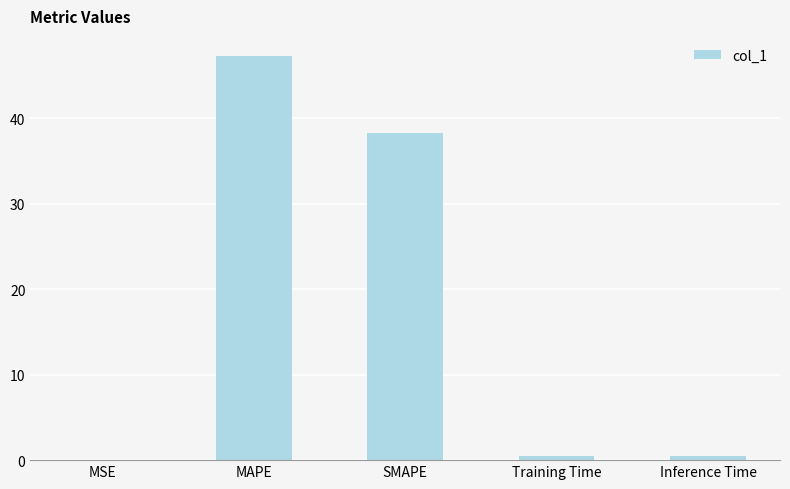

What is the change in value from SMAPE to Training Time?

-37.8